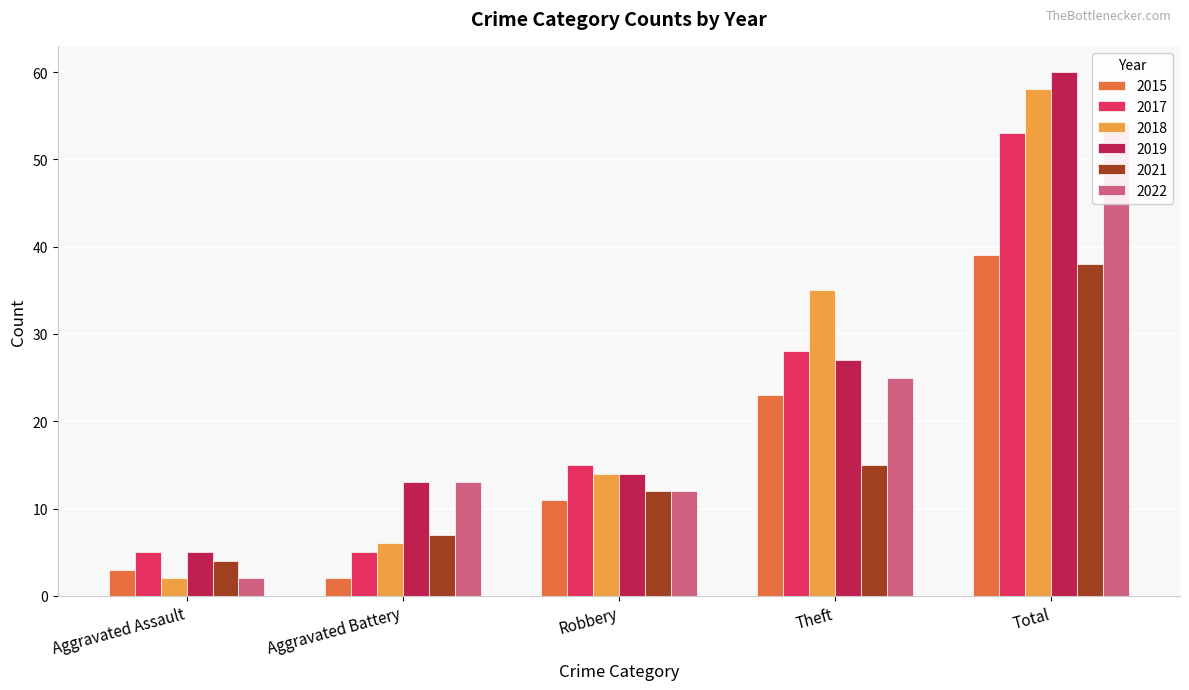

At how many categories does at least one series exceed 10?

4